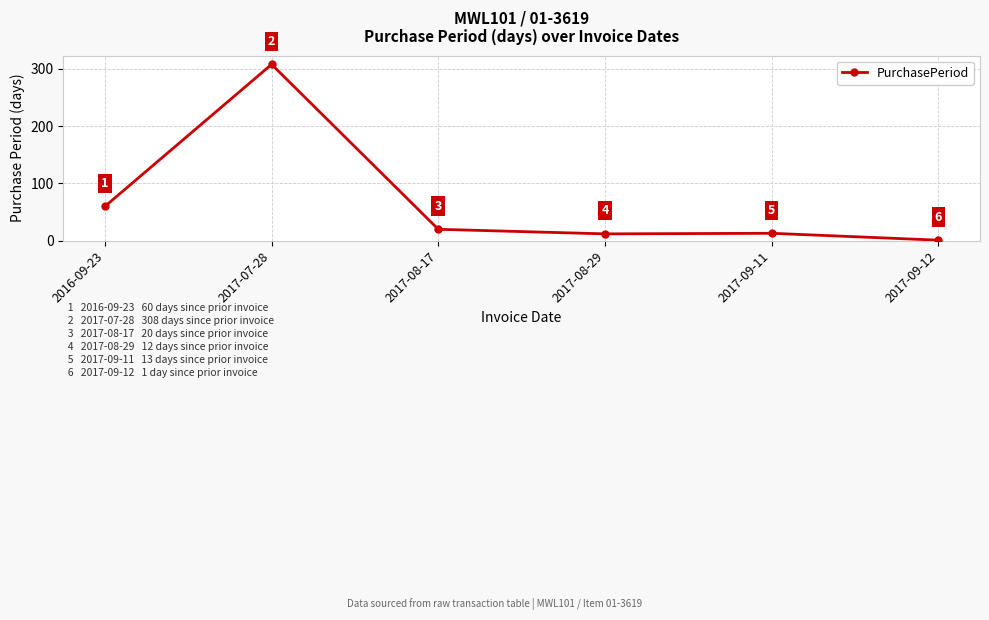

What position from the left is 2017-07-28?

2